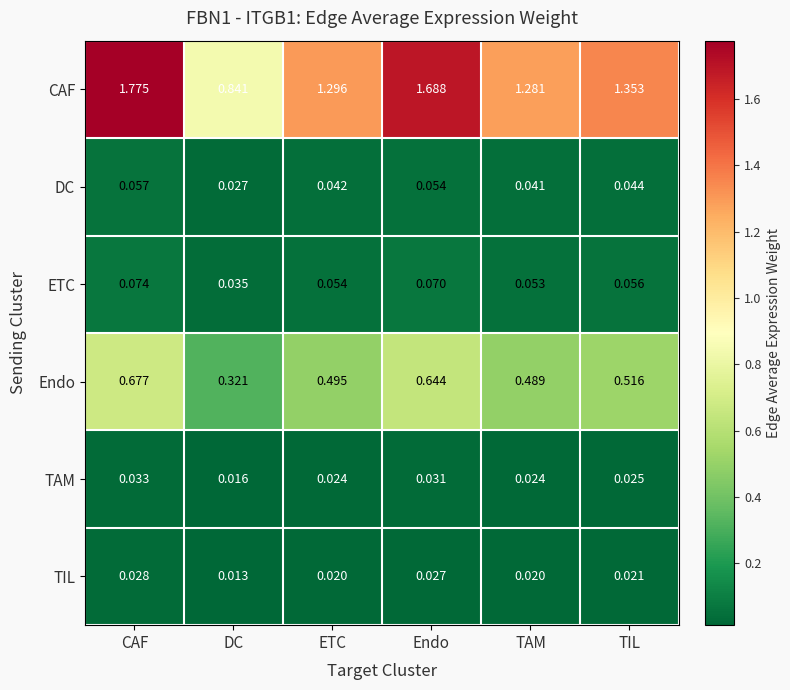

What is the total value across all series at Endo?

2.5